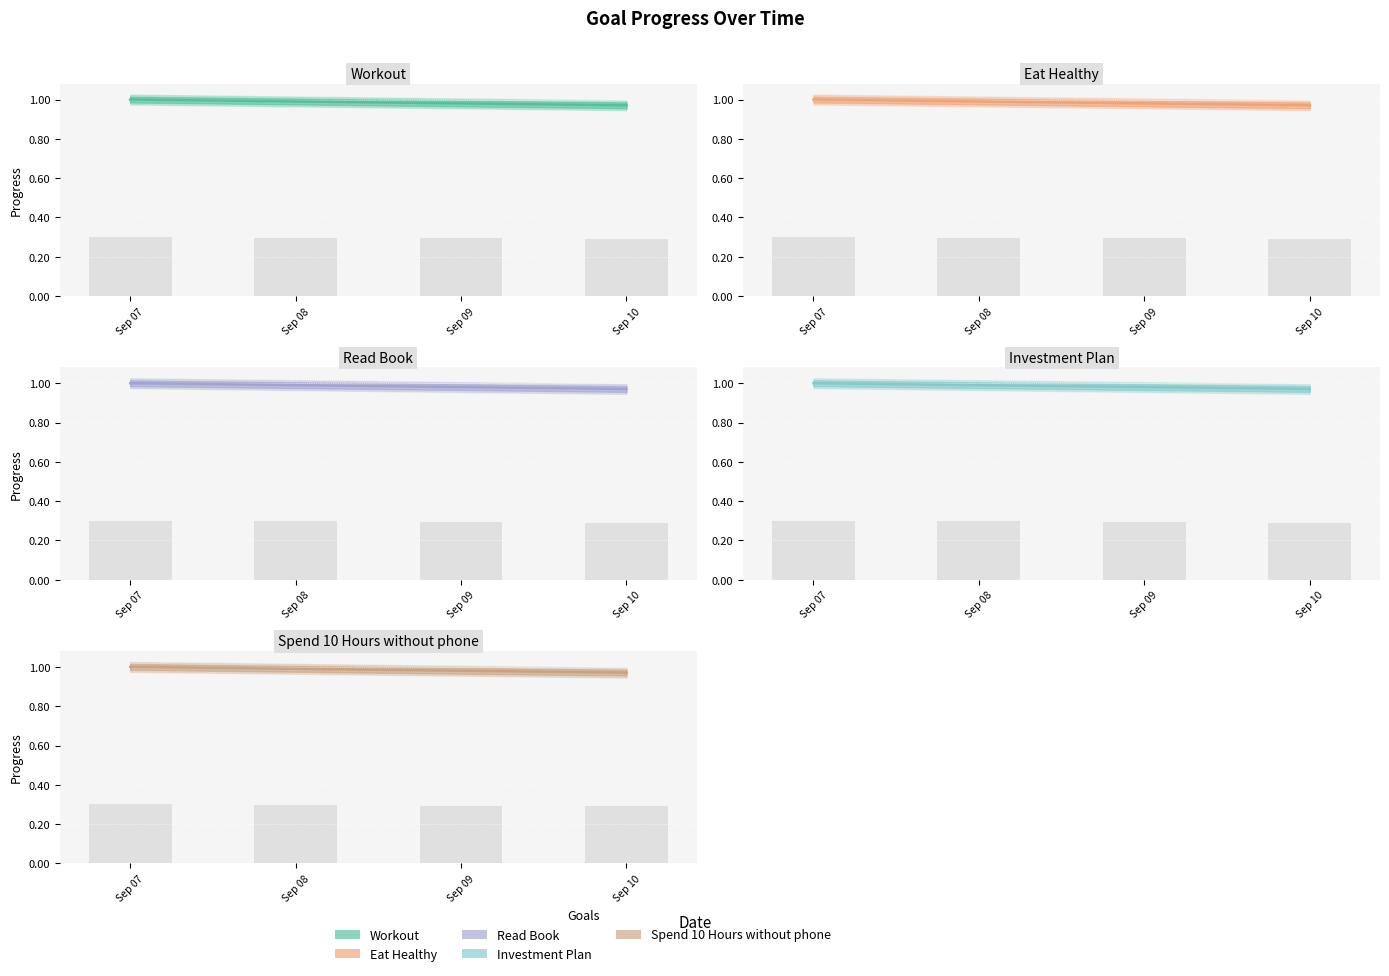

Which series has the largest range (max minus min)?

Workout